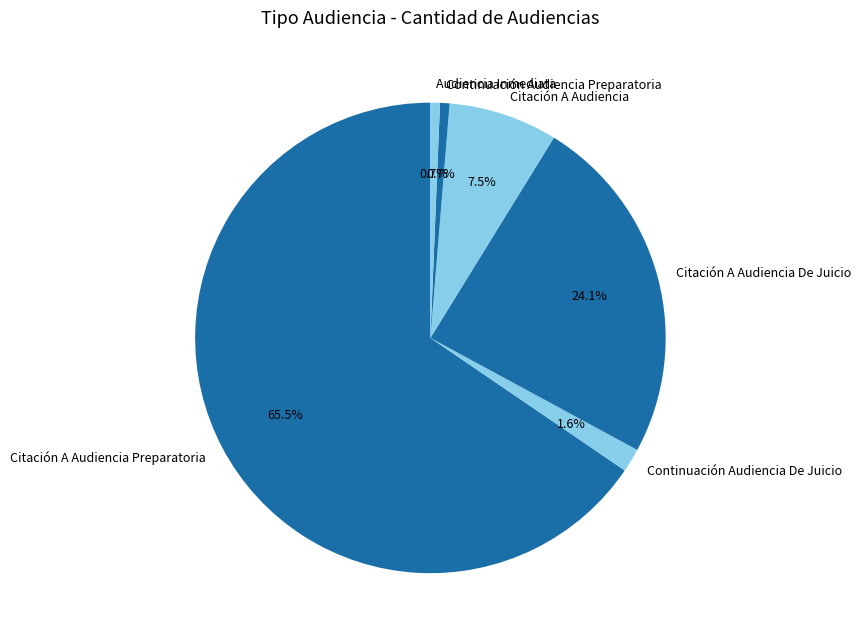

To the nearest percent, what is the difference between the largest and smallest slice percentages?

65%